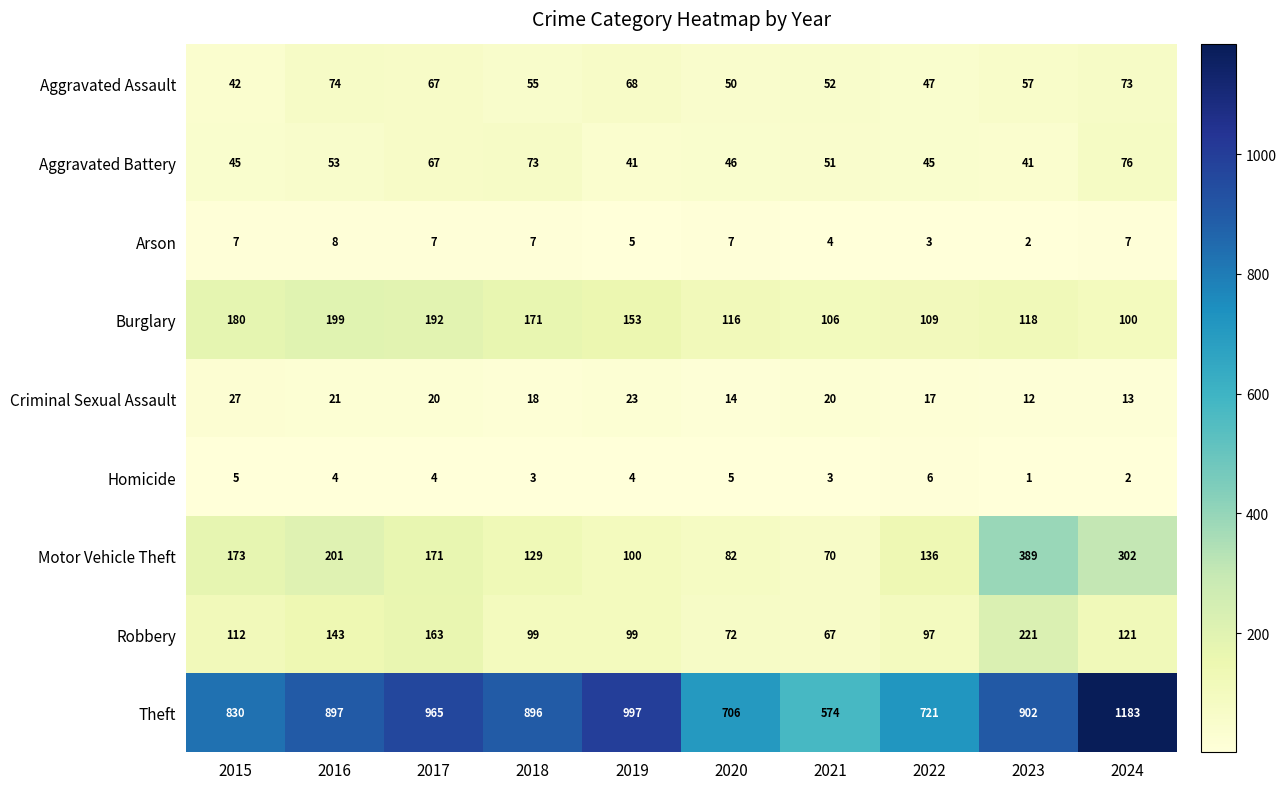

Which category has the lowest value across all series?

2023